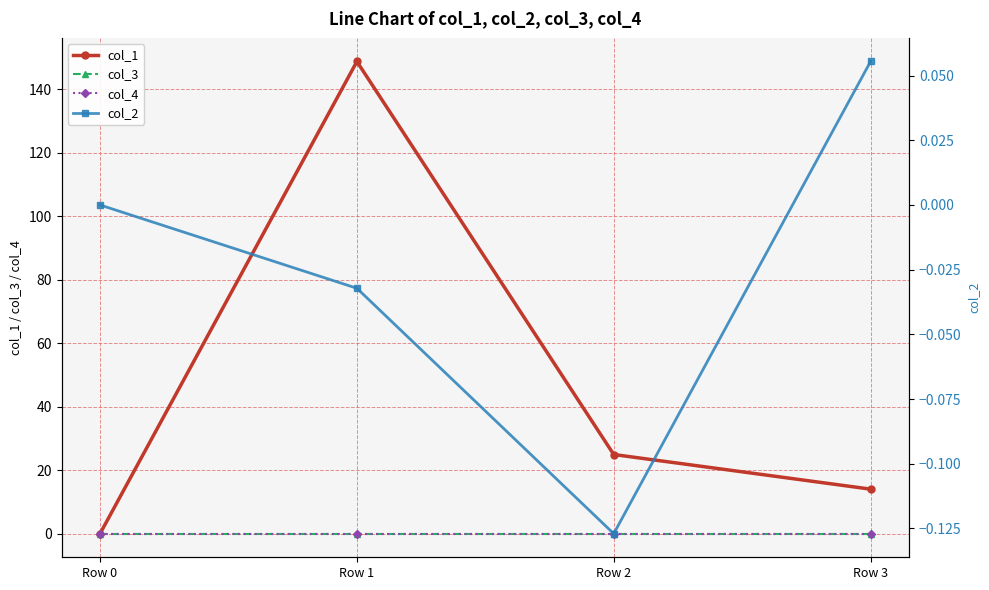

At how many categories does at least one series exceed 148?

1